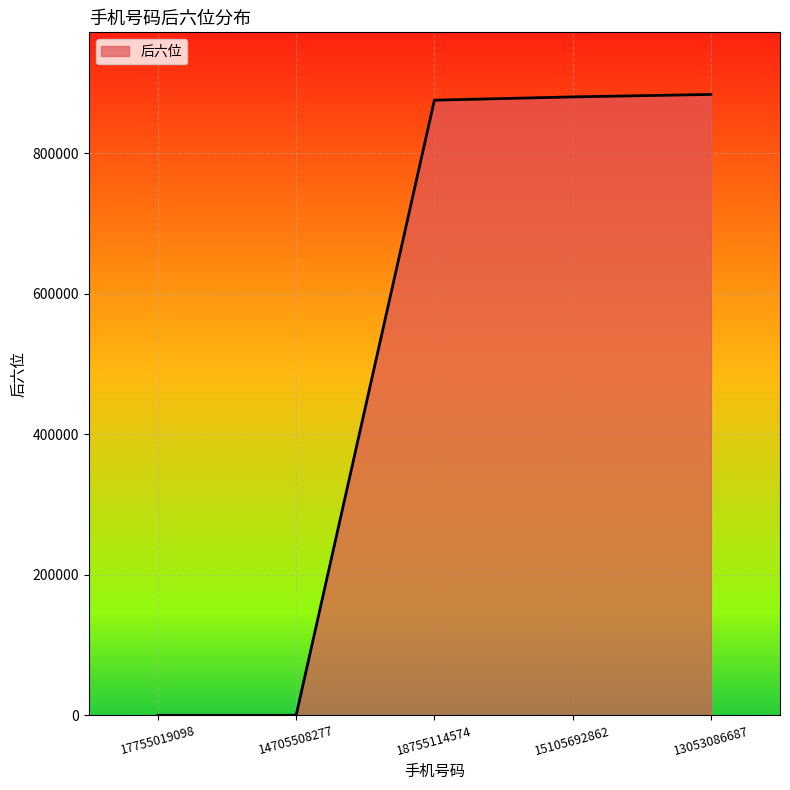

What is the maximum value shown in the chart?

883577